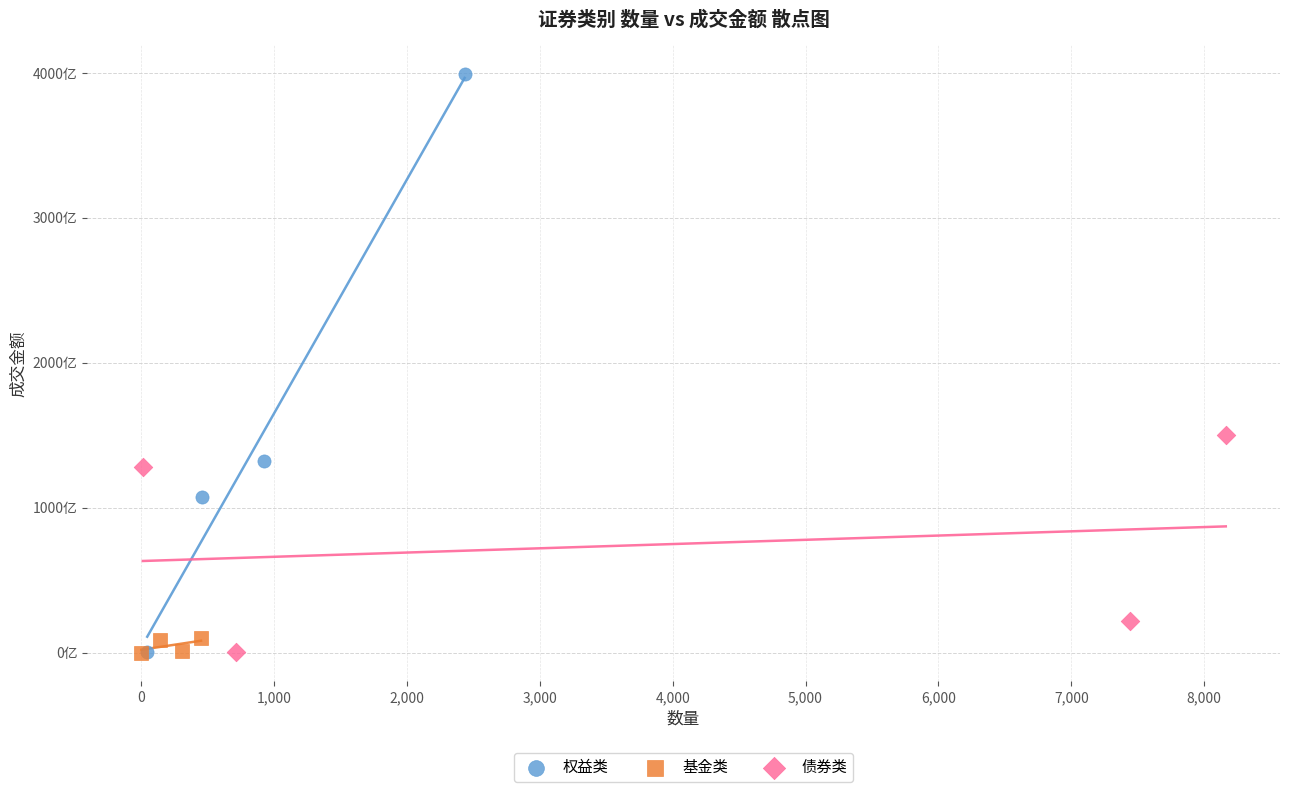

What are all the series names shown in the legend?

权益类, 基金类, 债券类